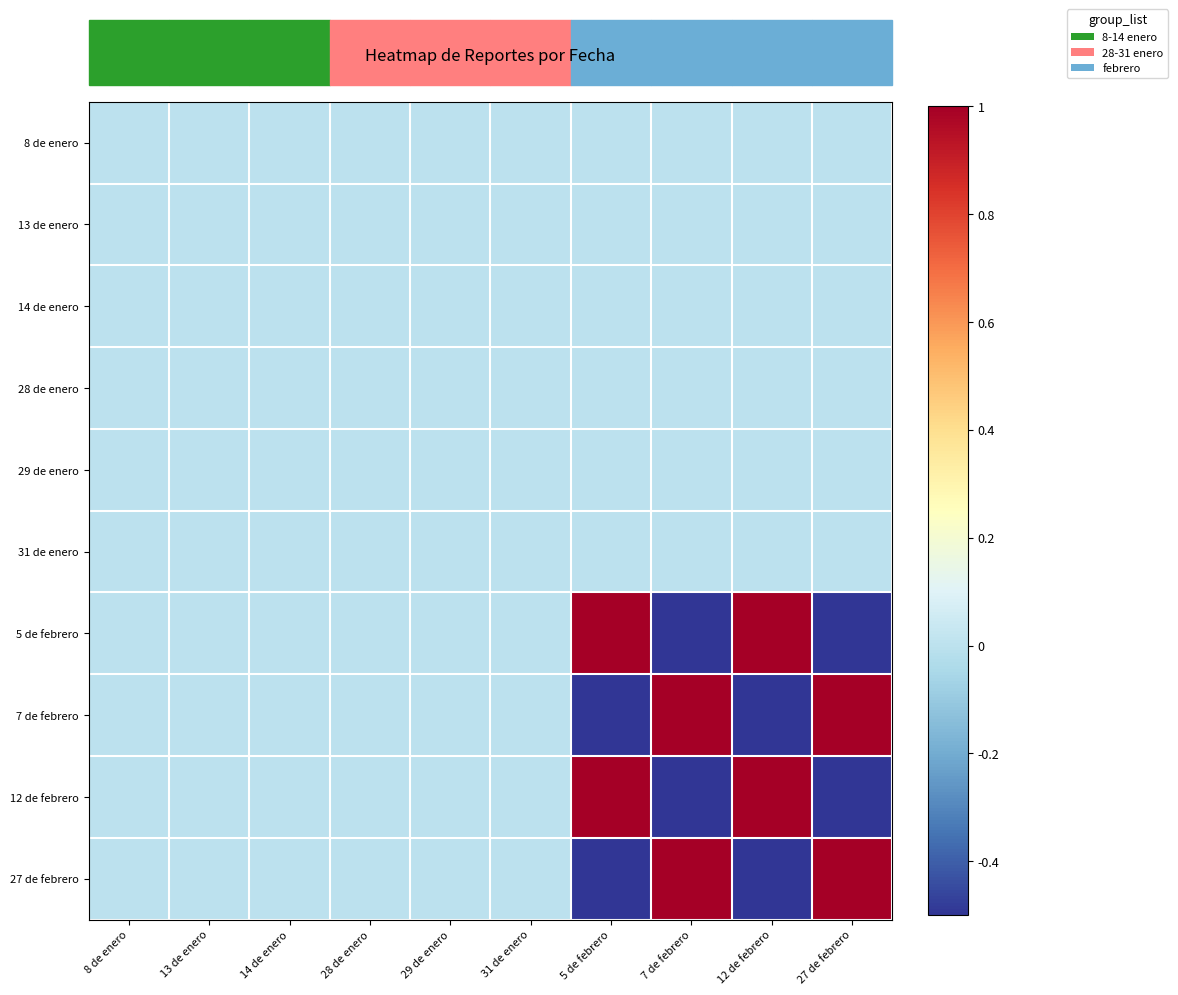

What is the maximum value shown in the chart?

1